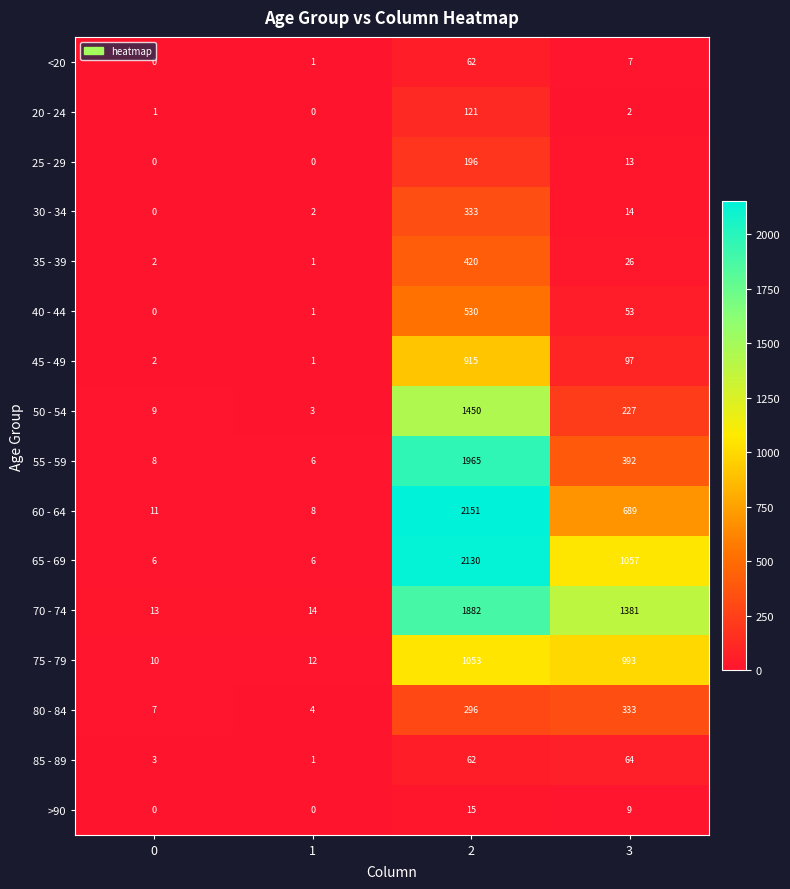

How many distinct data groups are displayed?

16